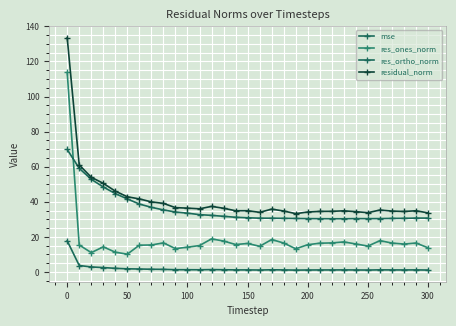

How many series are shown in this chart?

4